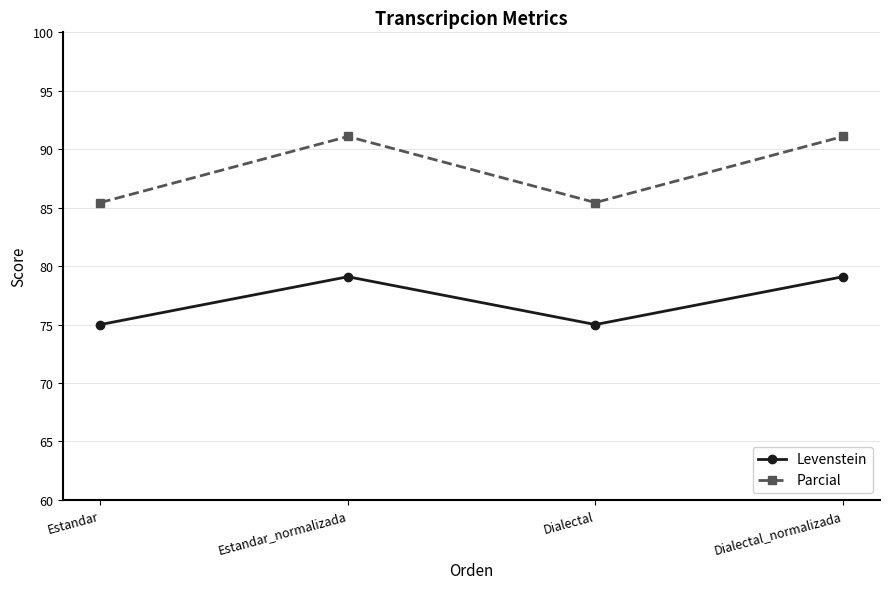

True or false: Parcial and Levenstein cross at least once.

False